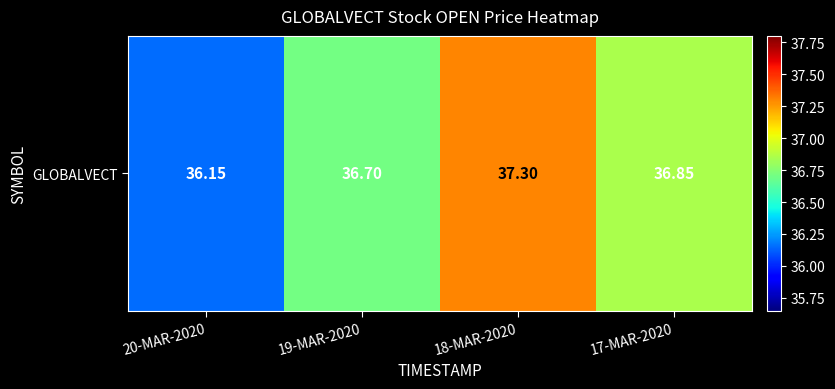

Count the values in the range 36 to 37.

3